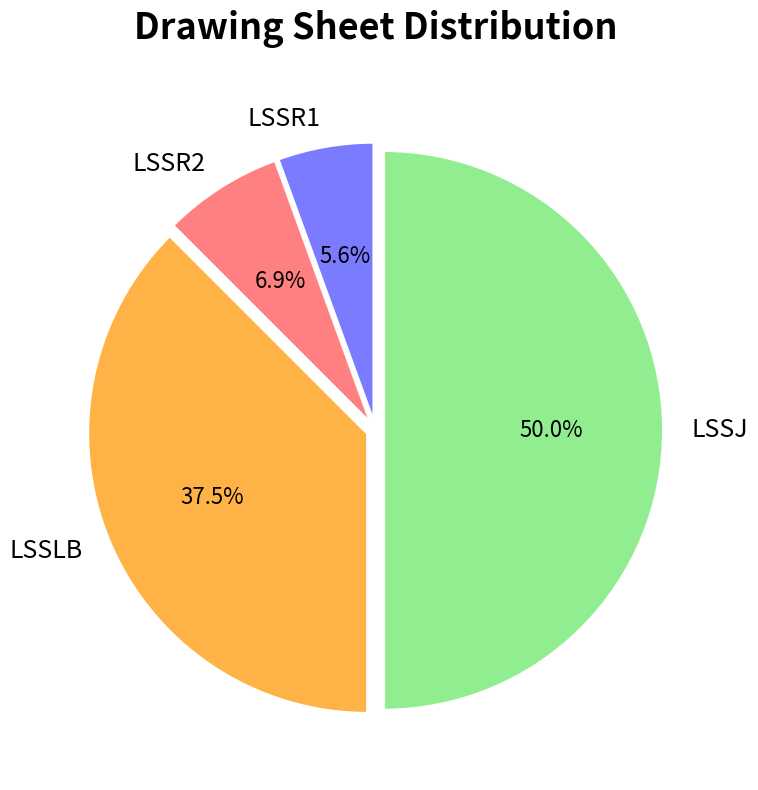

Rank the categories by value from lowest to highest.

LSSR1, LSSR2, LSSLB, LSSJ